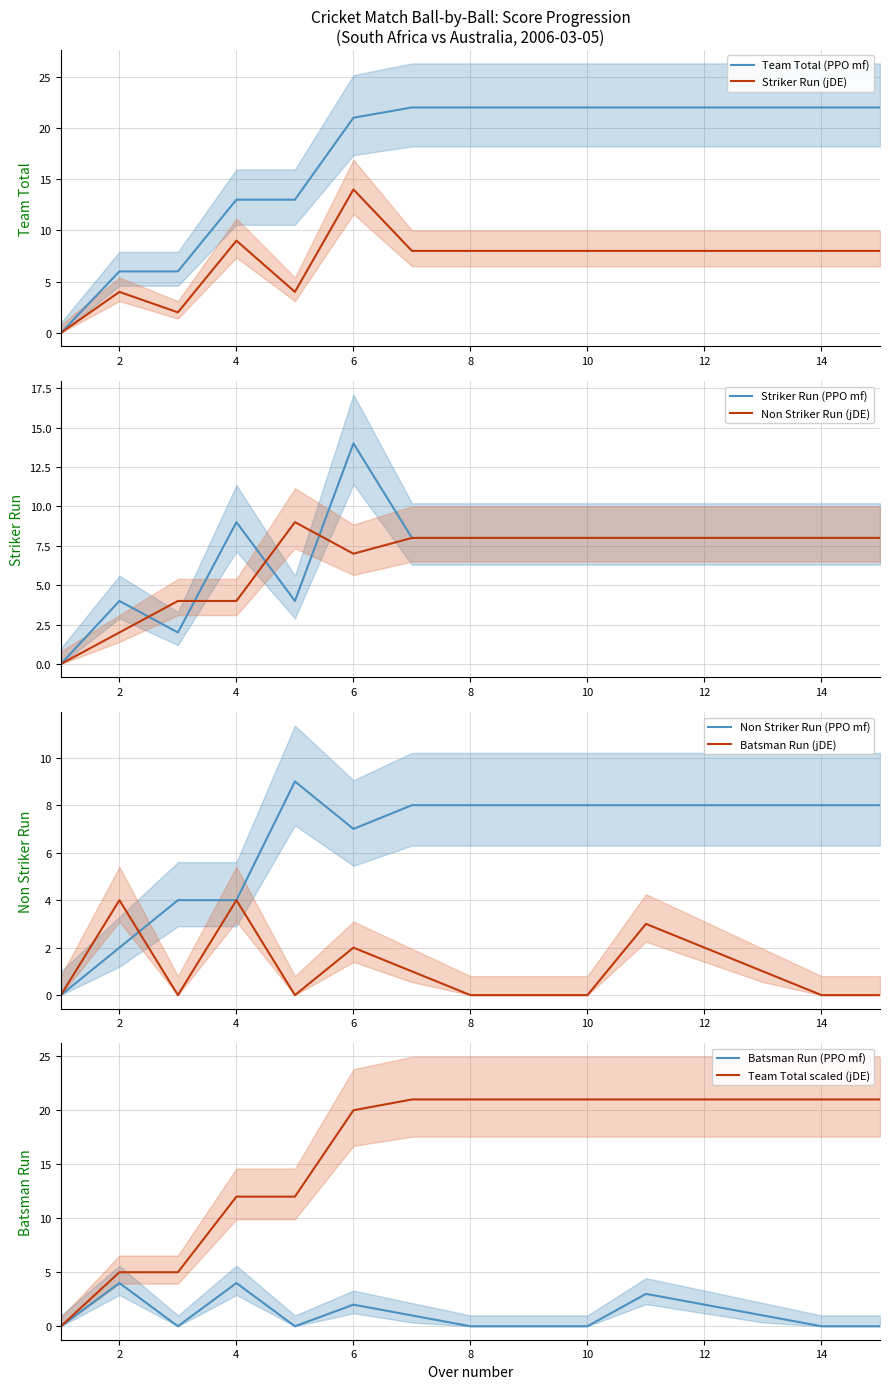

Is the value of Team Total (PPO mf) at 10 greater than the value of Striker Run (jDE) at 2?

Yes